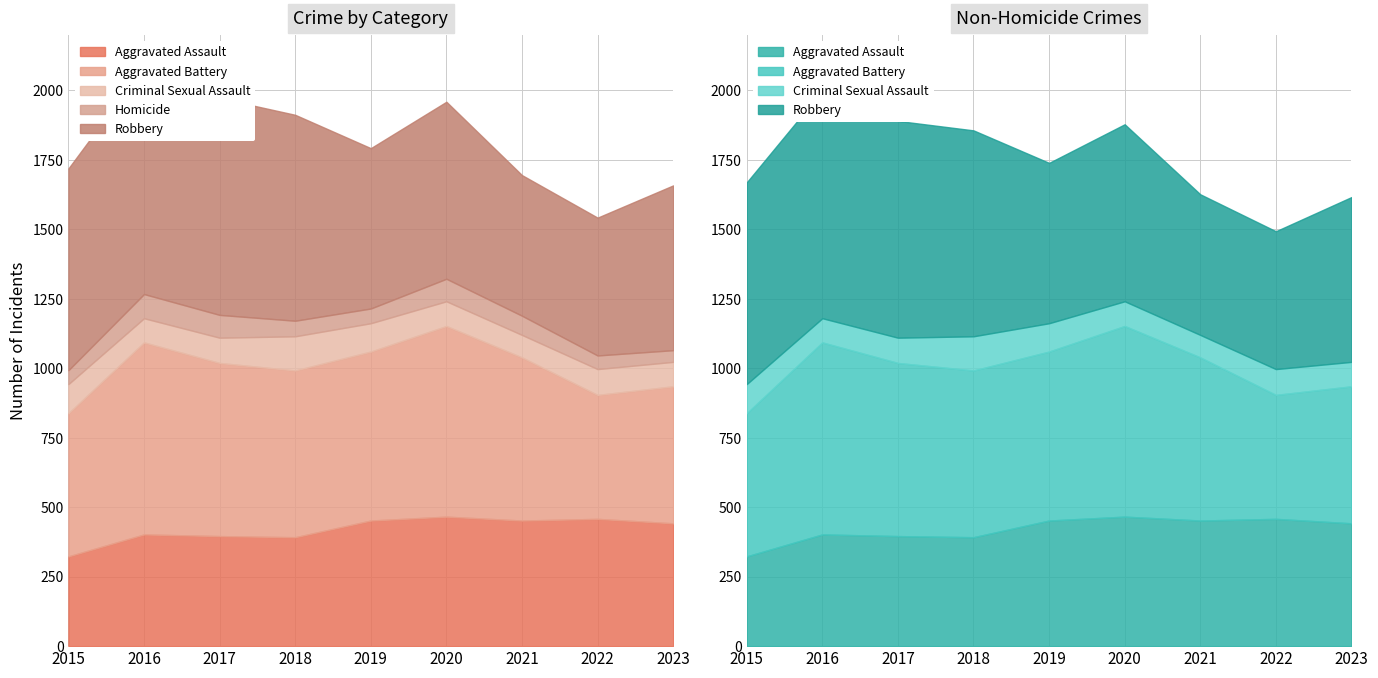

At which label does Aggravated Assault first exceed 442?

2019